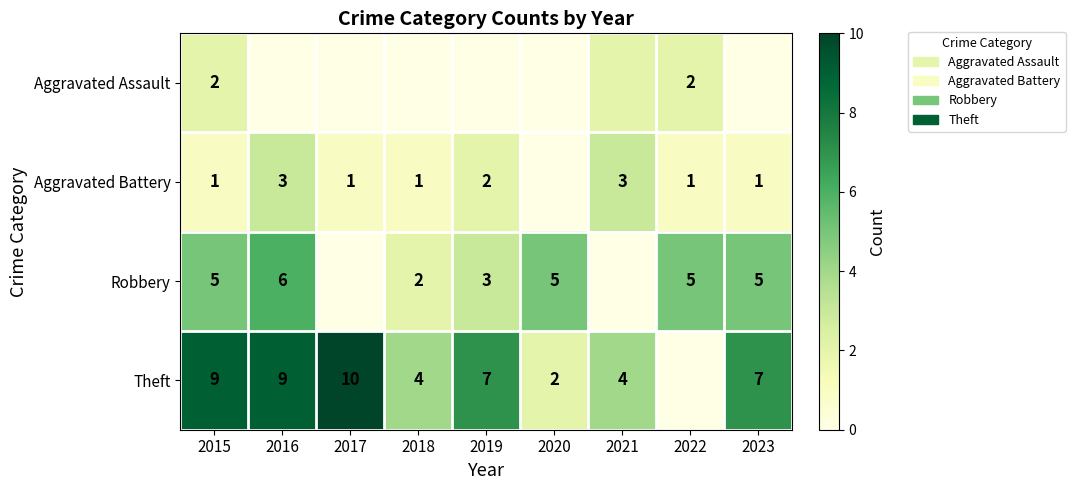

The Robbery series shows 6 at 2016. True or false?

True